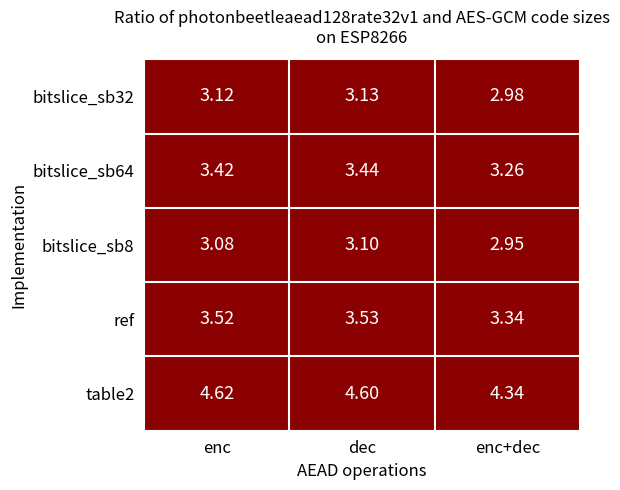

Where is bitslice_sb64 nearest to the value 3?

enc+dec